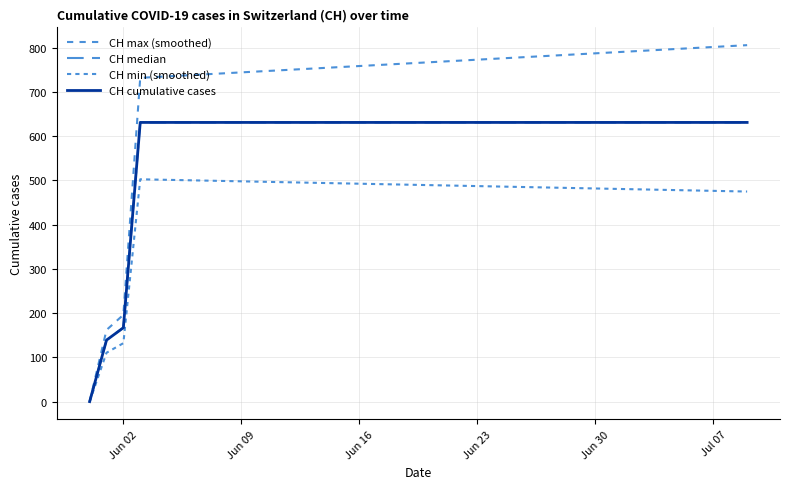

What is the sum of all CH max (smoothed) values?

28801.0